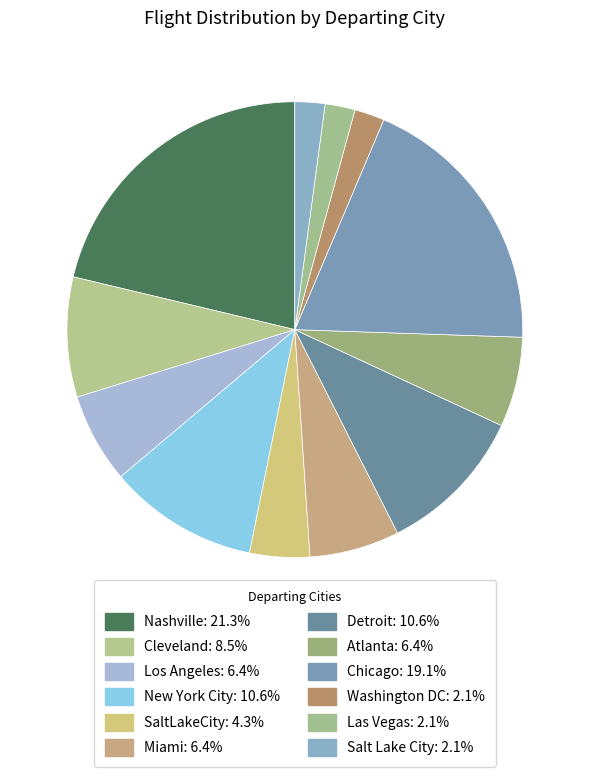

How many slices are in this pie chart?

12